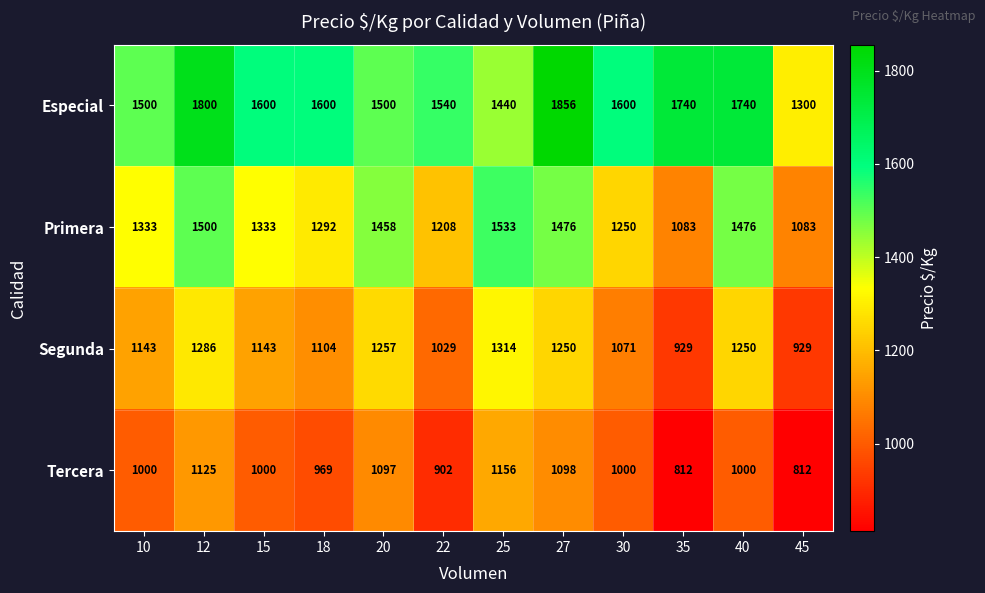

List the series in order of their peak value, highest first.

Especial, Primera, Segunda, Tercera